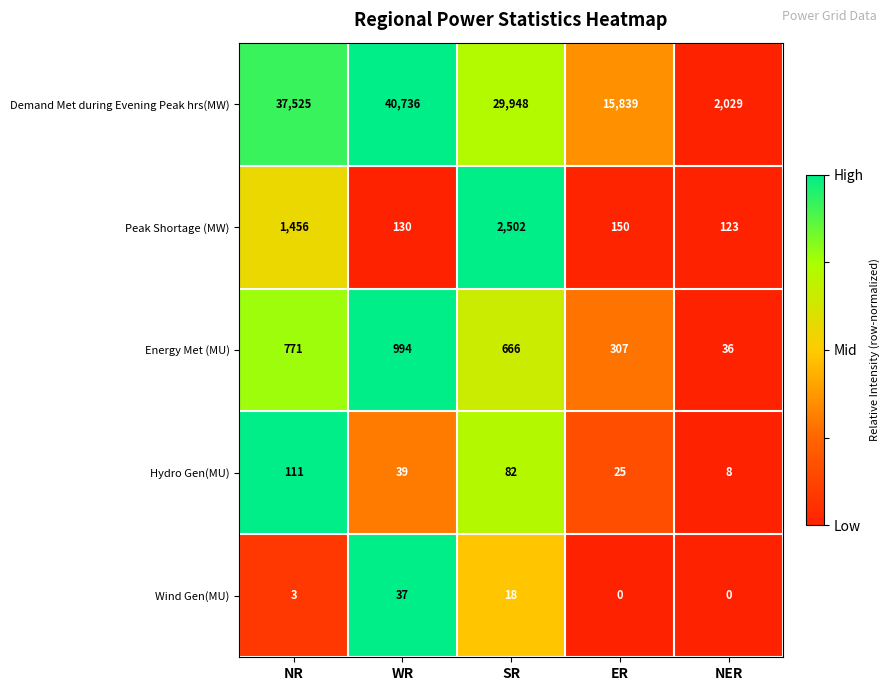

What is the maximum value shown in the chart?

40736